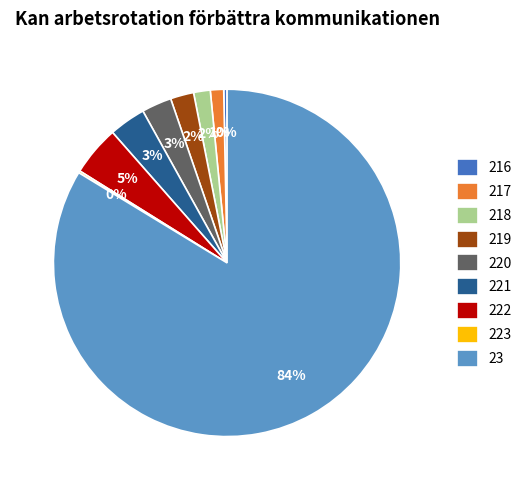

Does 219 account for over 50% of the chart?

No